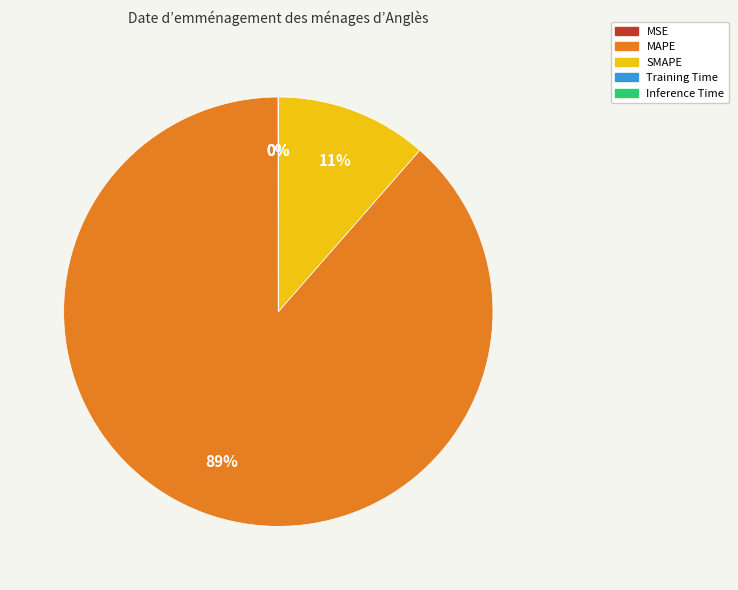

To the nearest percent, what percentage of the pie is SMAPE?

11%